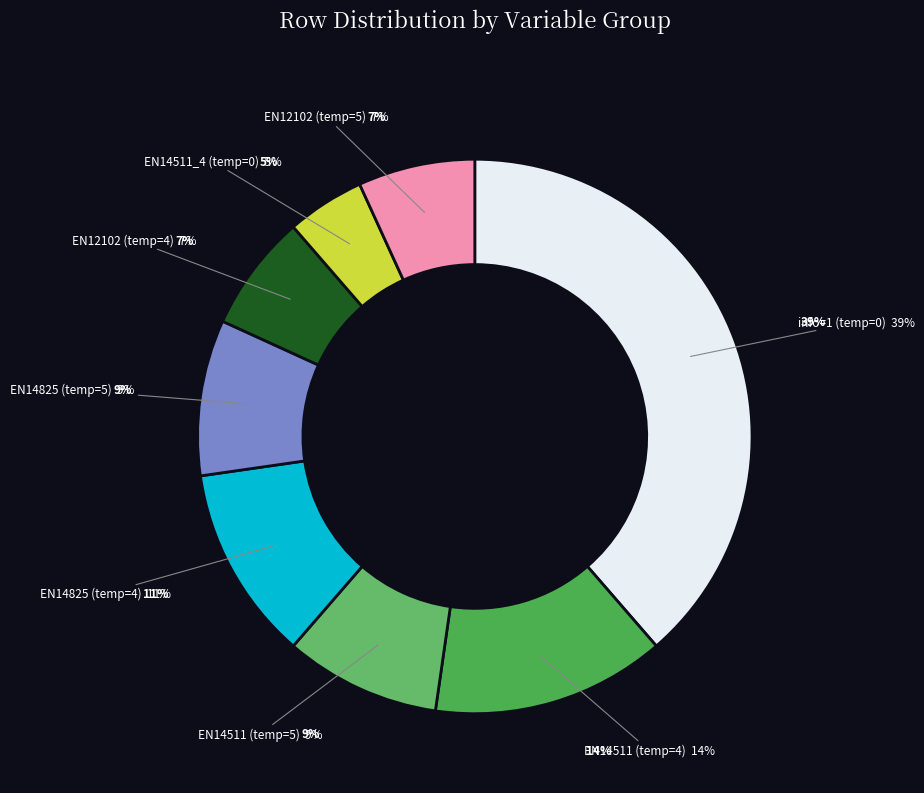

Count the number of slices in the pie.

8